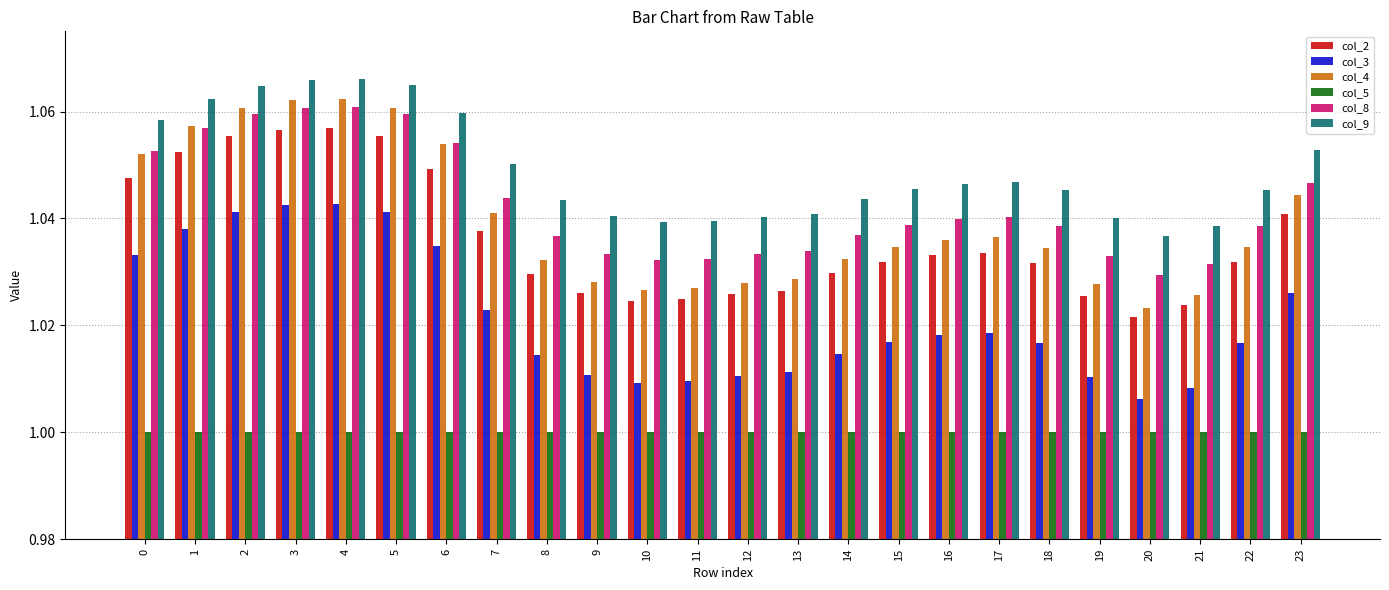

At which label does col_4 reach its minimum?

20